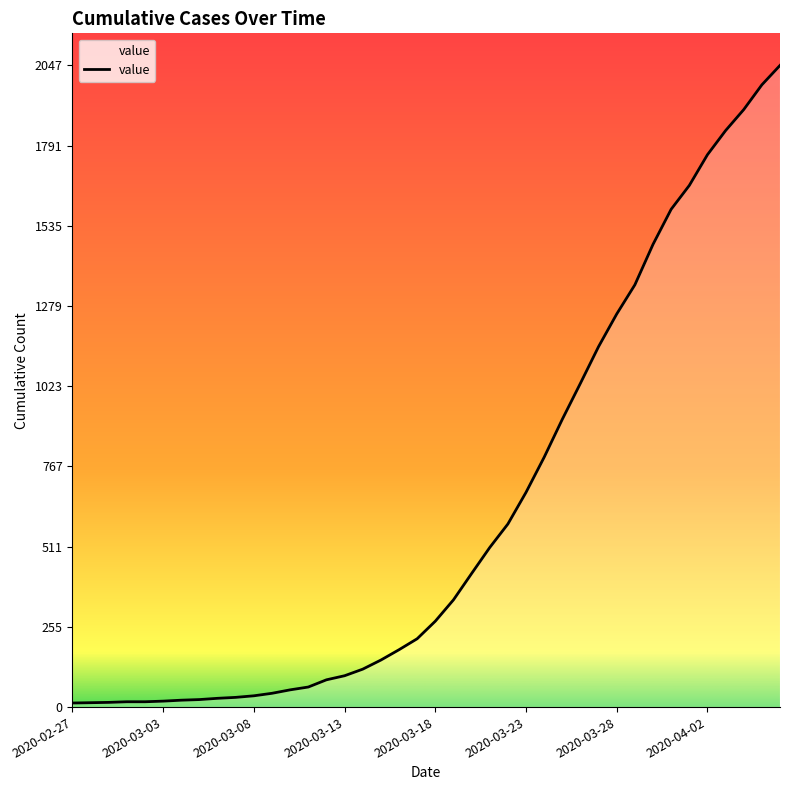

What is the difference between the maximum and minimum values?

2034